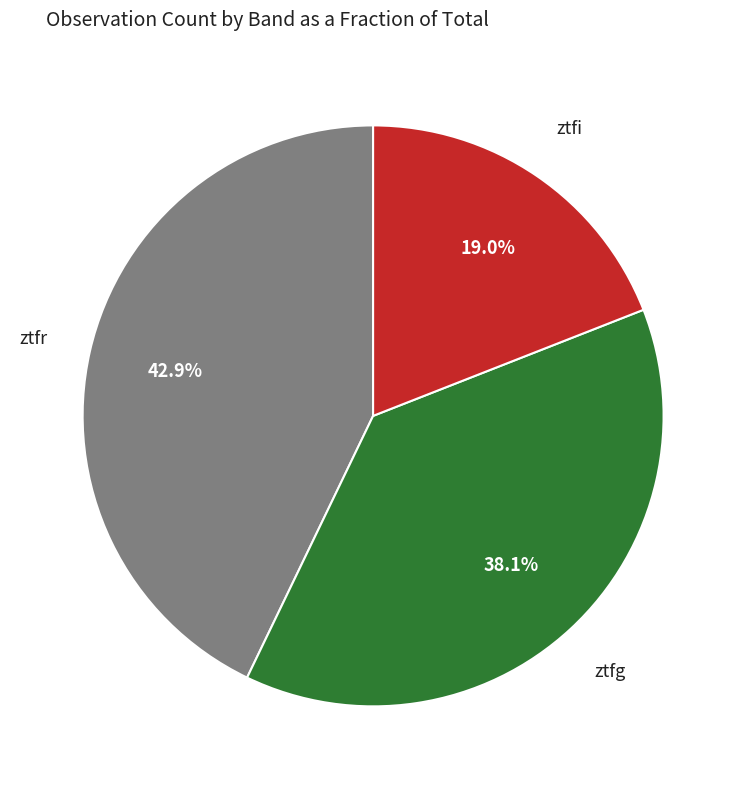

Is it true that ztfr is 43% of the pie?

True